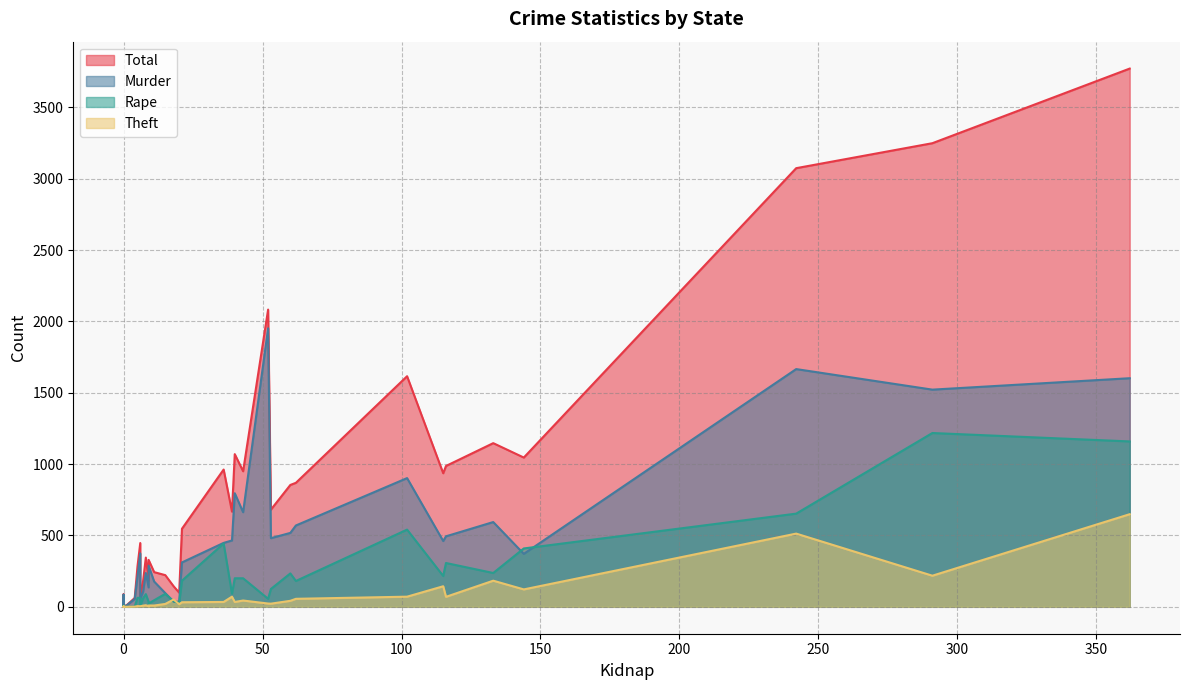

Which has a higher value, 2 or 3?

3